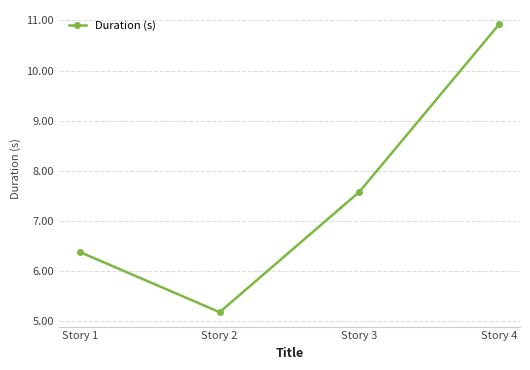

At which label is the value closest to 8?

Story 3